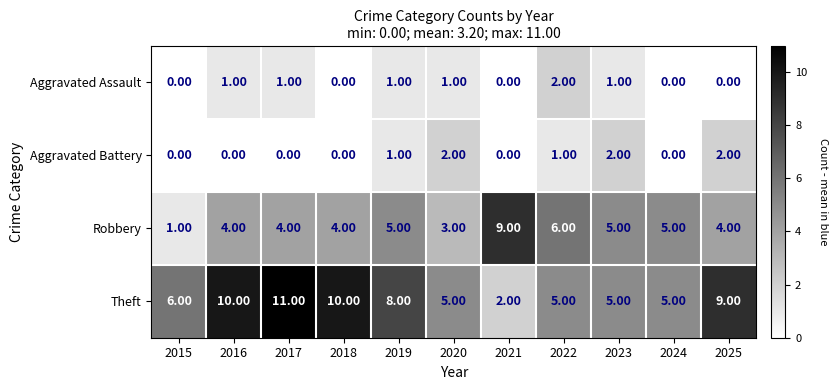

At 2017, list the series in order from largest to smallest.

Theft, Robbery, Aggravated Assault, Aggravated Battery